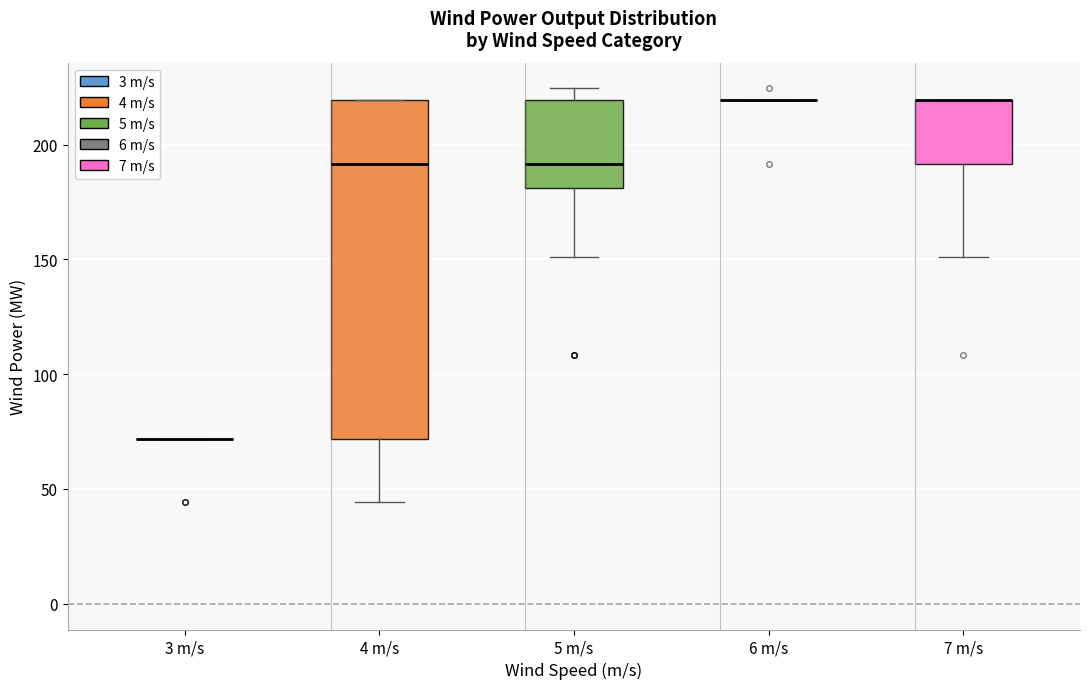

Comparing the boxes themselves (not the whiskers), which one is the tallest?

4 m/s